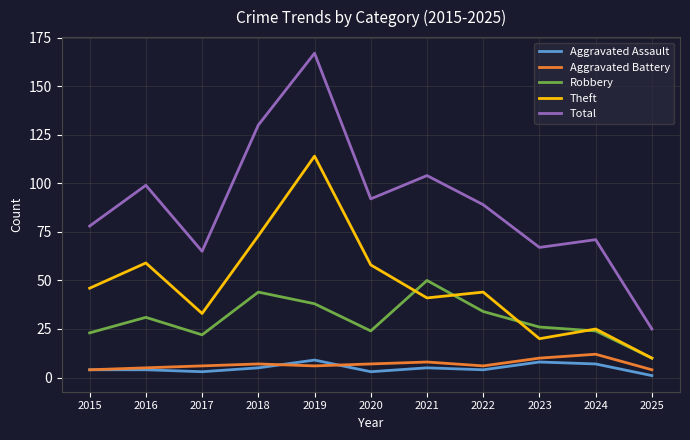

True or false: Total and Theft cross at least once.

False